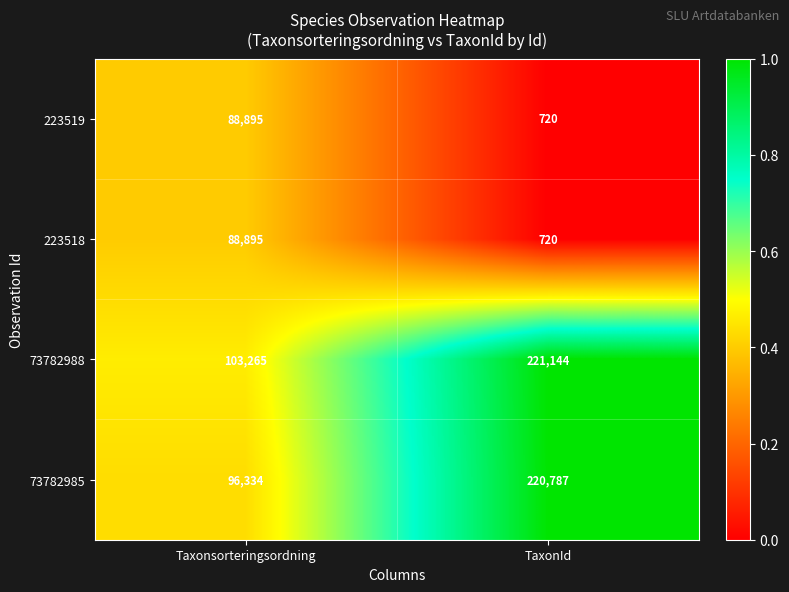

Which series has the largest total across all categories?

73782988